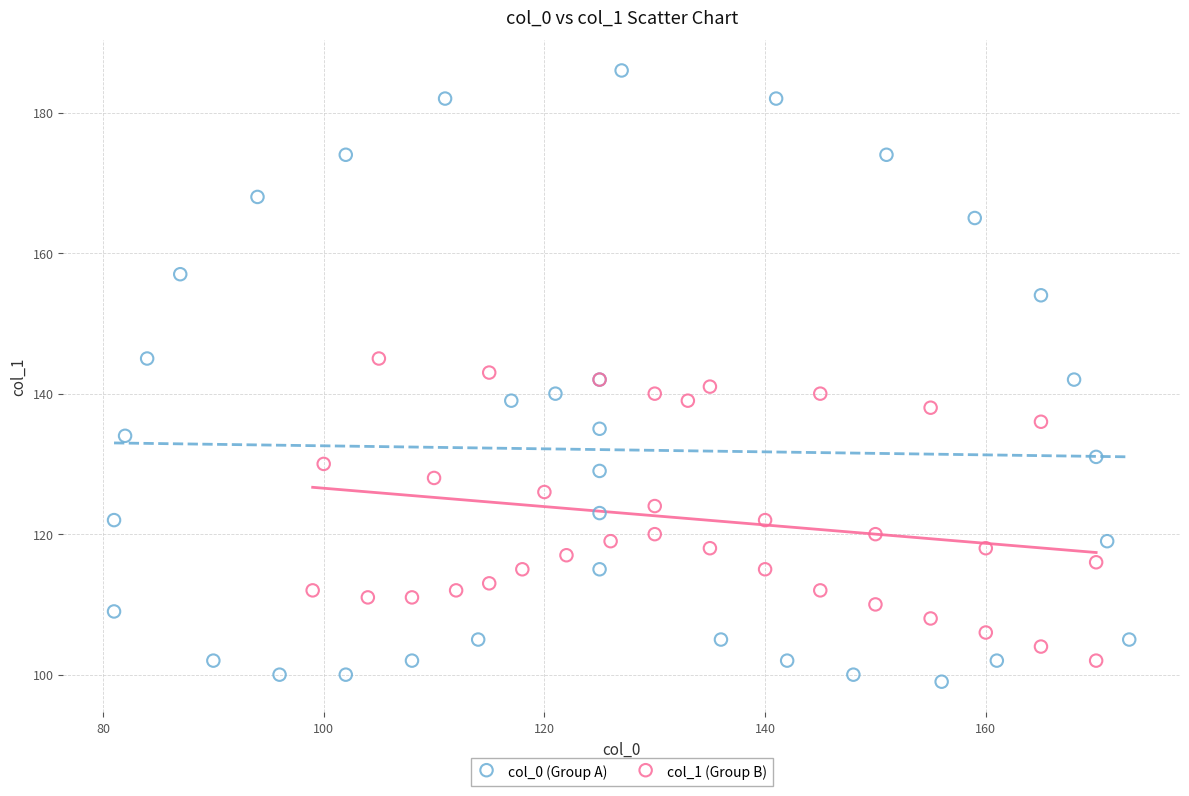

What are all the series names shown in the legend?

col_0 (Group A), col_1 (Group B)